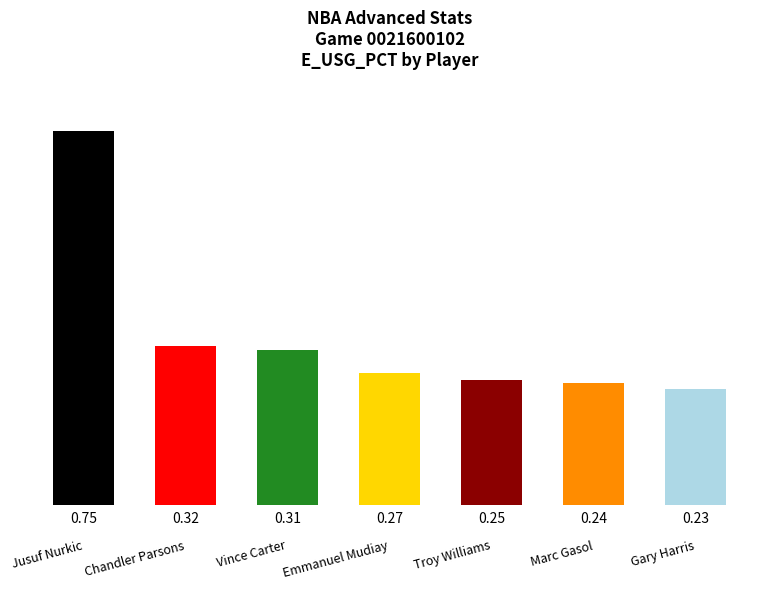

What is the label of the 4th bar from the left?

Emmanuel Mudiay